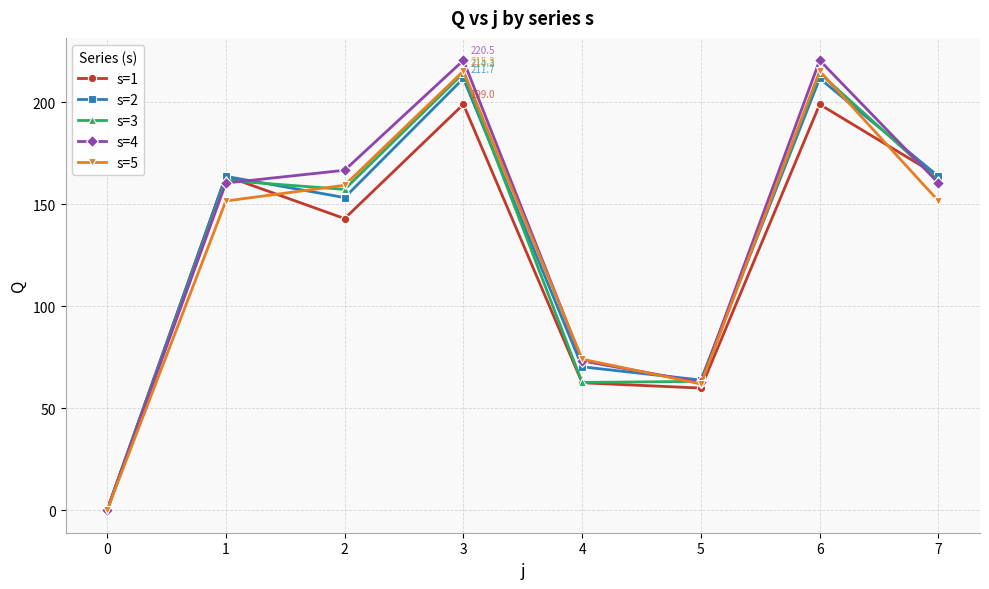

Is it true that s=3 equals 214.3 at 3?

True